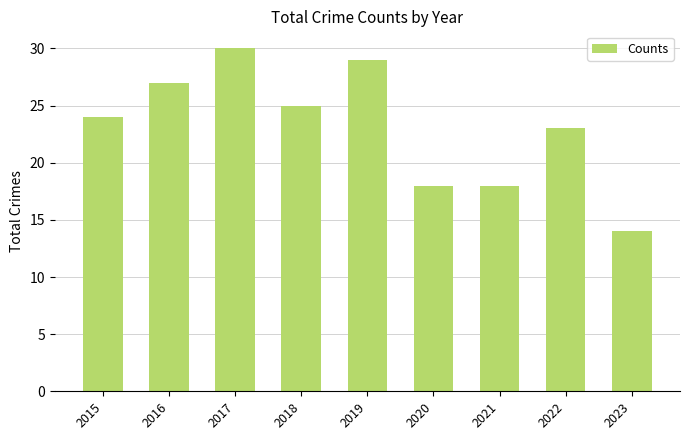

True or false: the data shows 10 at 2021.

False